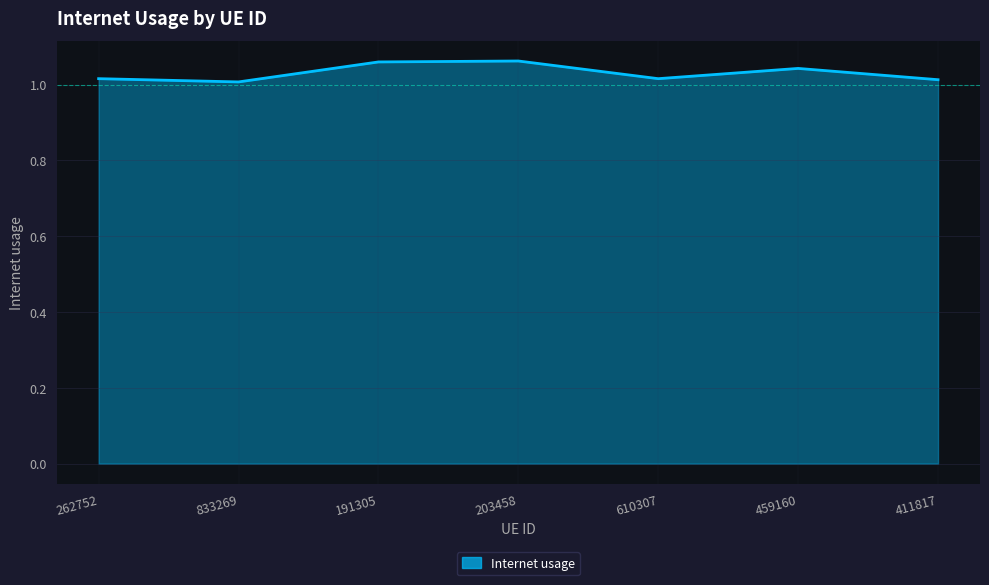

Count the number of data series in this chart.

1